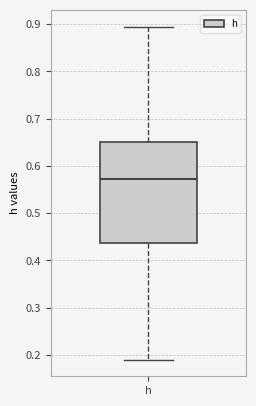

Transcribe this box plot: give where the median line is, the range the box spans, and where the two whiskers end, as read against the y-axis. The values are not printed on the chart, so give them approximately, as read against the axis.

median 0.57, box 0.44 to 0.65, whiskers 0.19 to 0.90